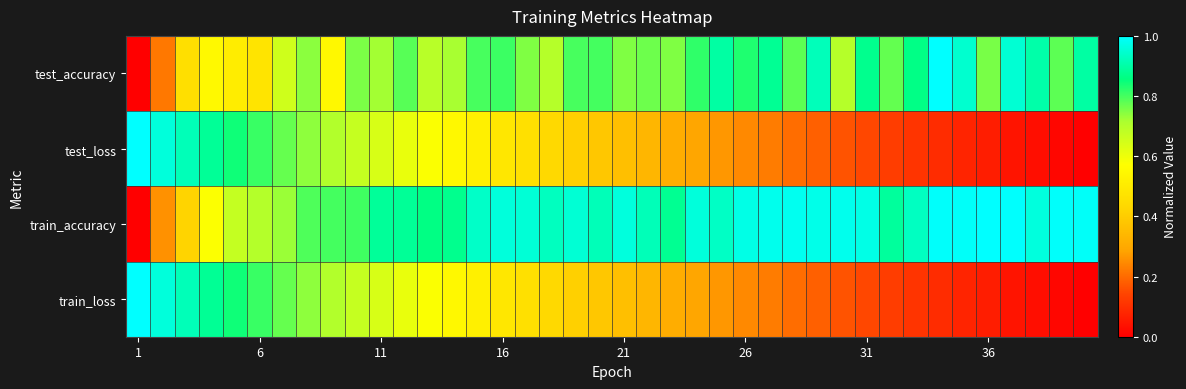

At how many categories does at least one series exceed 0?

40